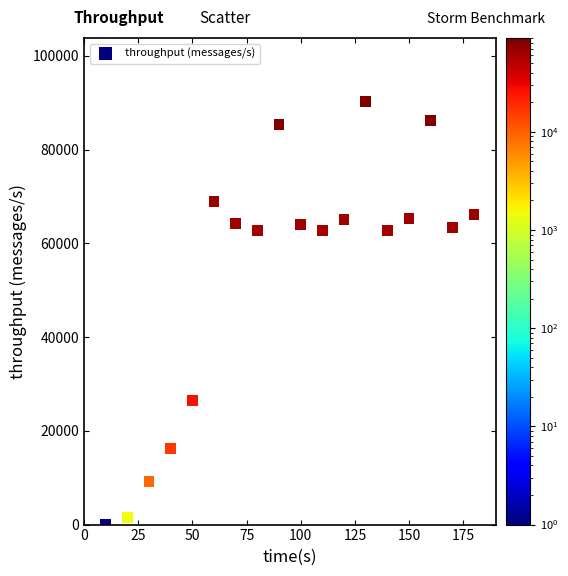

What is the range of Y values (max minus min)?

90282